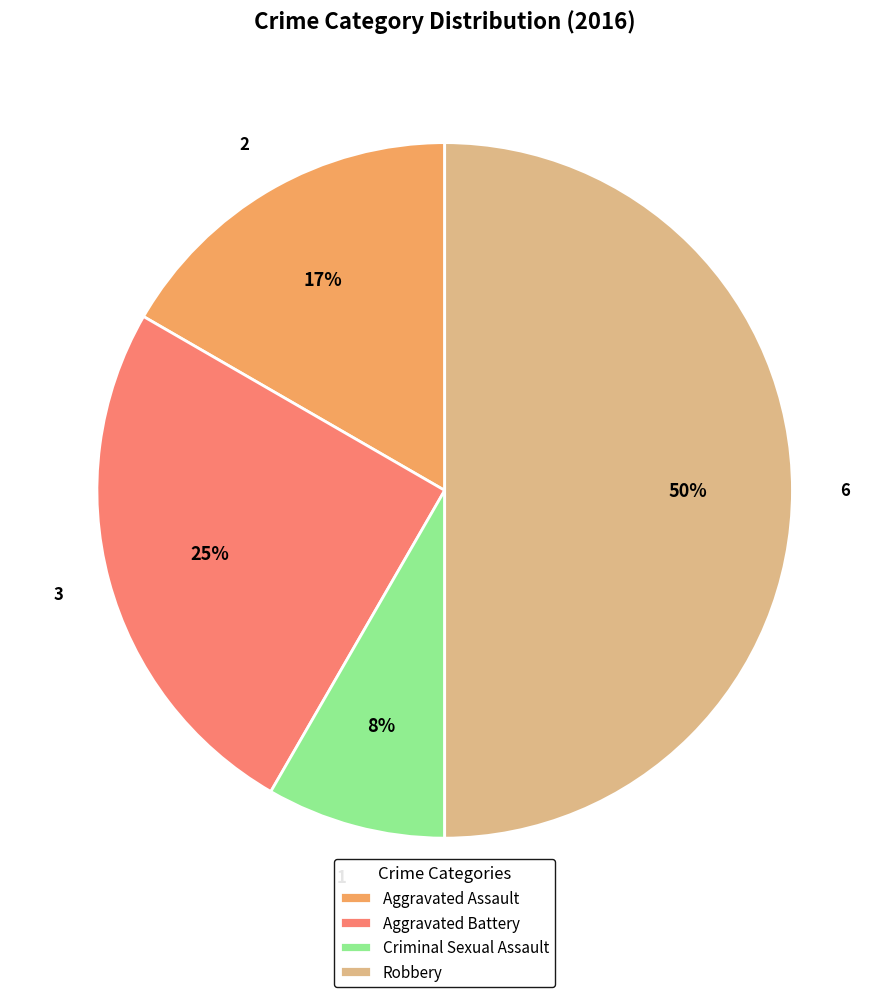

Is the sum of Aggravated Battery and Criminal Sexual Assault greater than half?

No